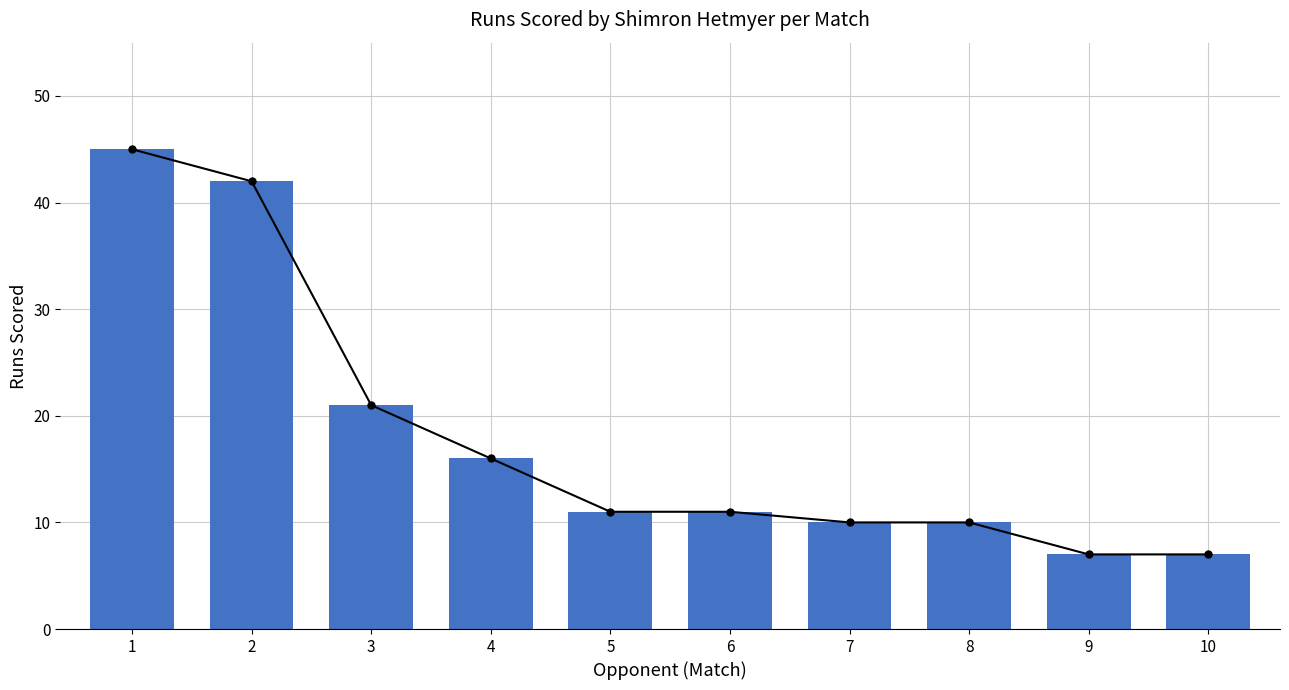

How many bars are there in total?

10